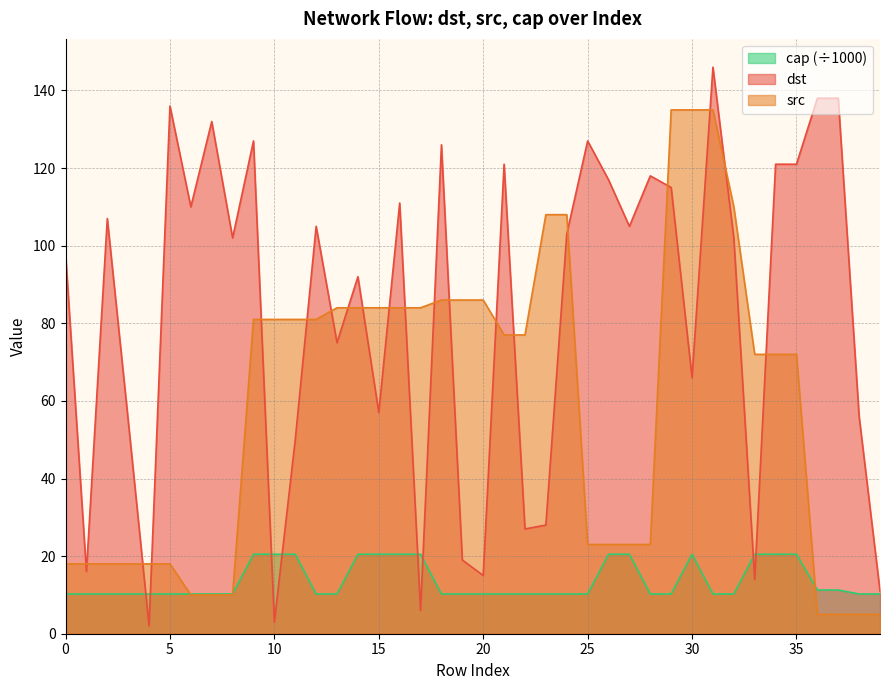

At how many categories does at least one series exceed 16?

39